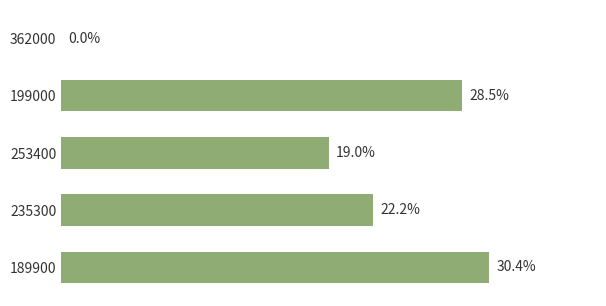

Are the bars horizontal?

Yes